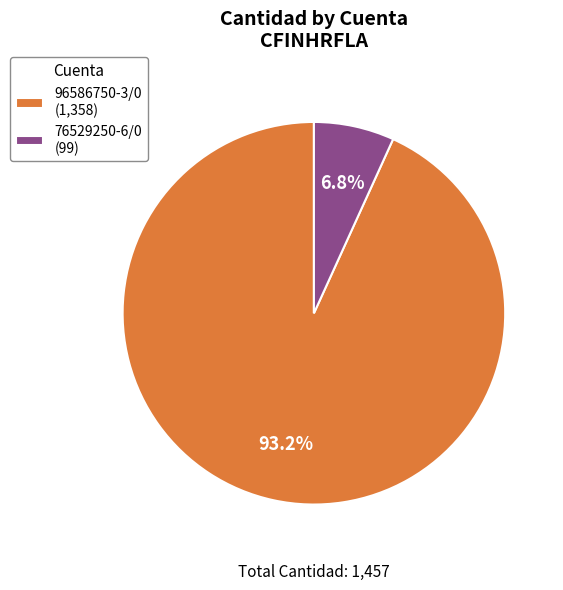

To the nearest percent, what percentage of the pie is 76529250-6/0?

7%